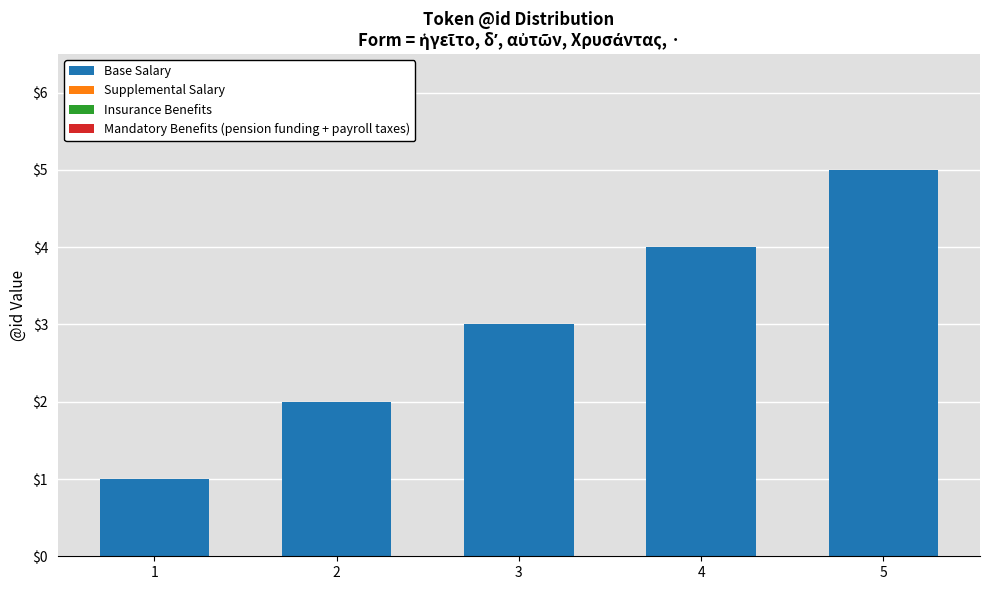

Rank the categories by value from highest to lowest.

5, 4, 3, 2, 1